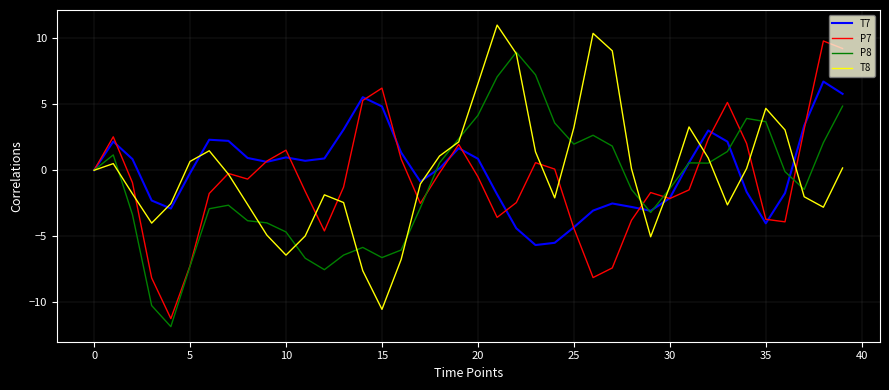

True or false: P8 has a value of -1.4 at 30.

True